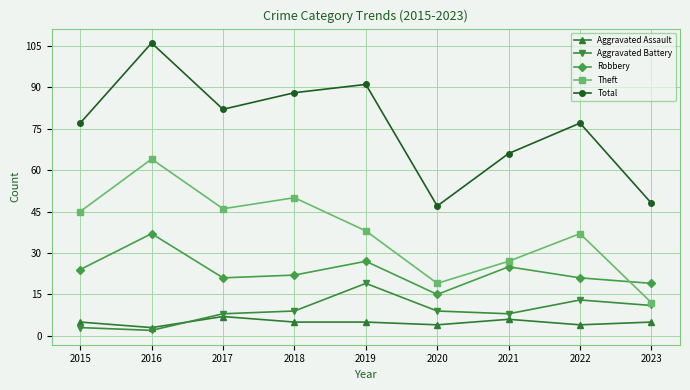

Which series changed the most between 2022 and 2023?

Total